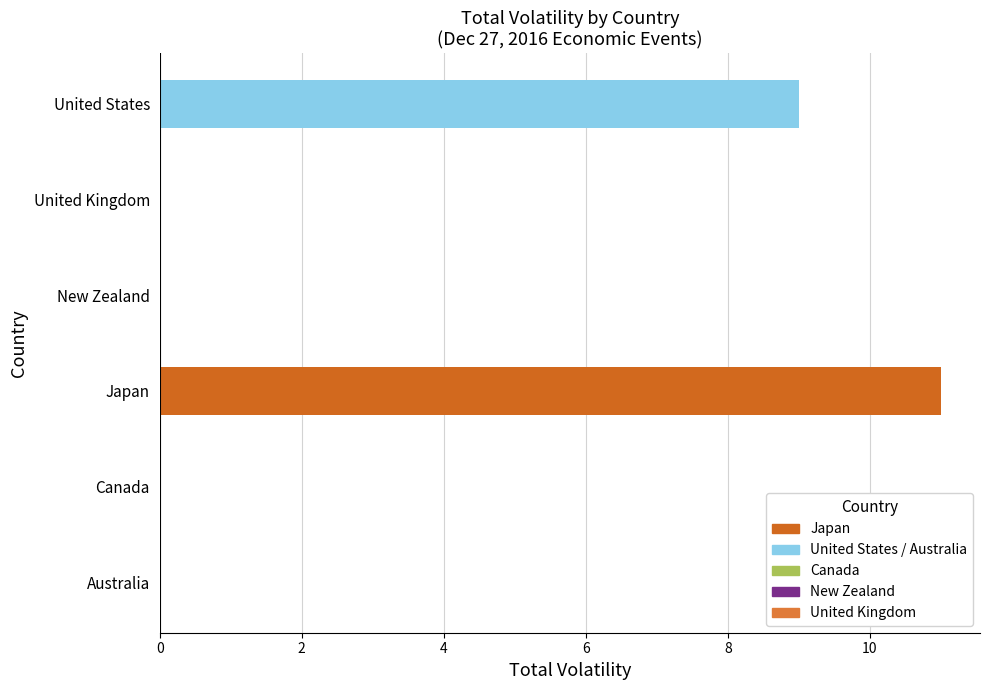

The value at 2 is -6. True or false?

False